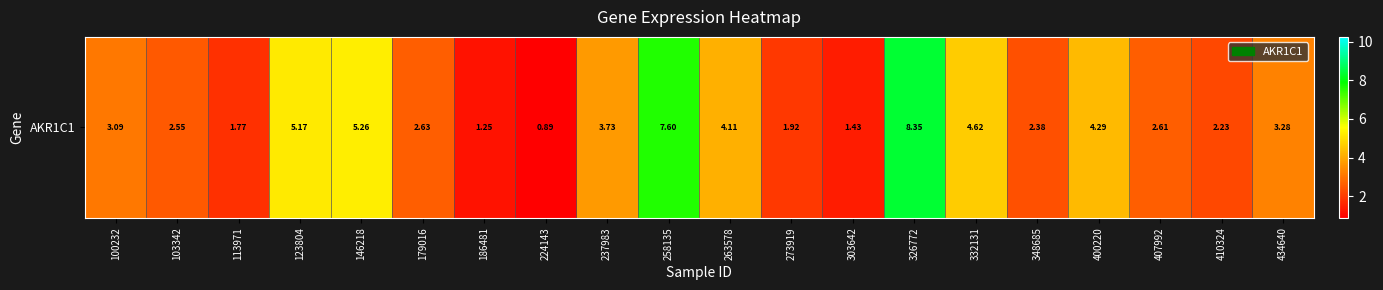

The chart shows a value of 4.6 at 100232. True or false?

False